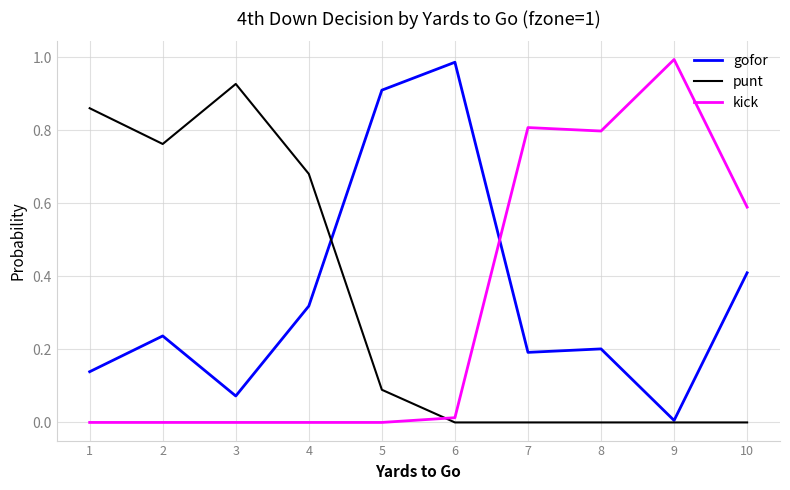

Which series changed the most between 2 and 9?

kick